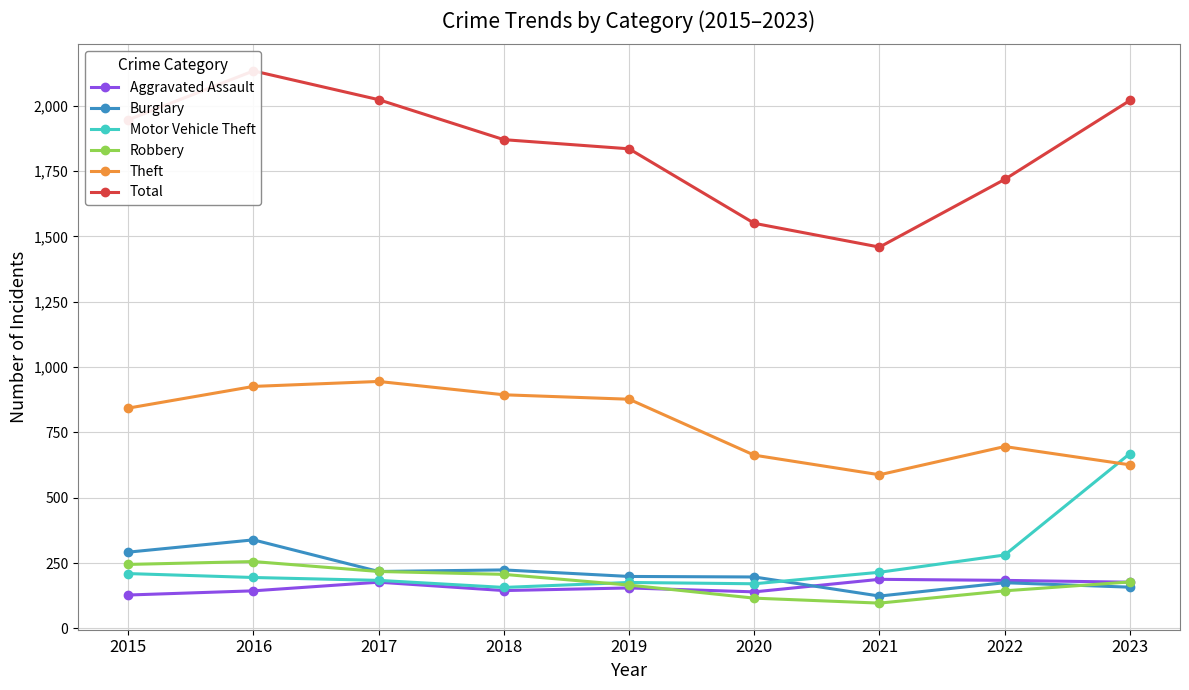

At how many categories does at least one series exceed 971?

9